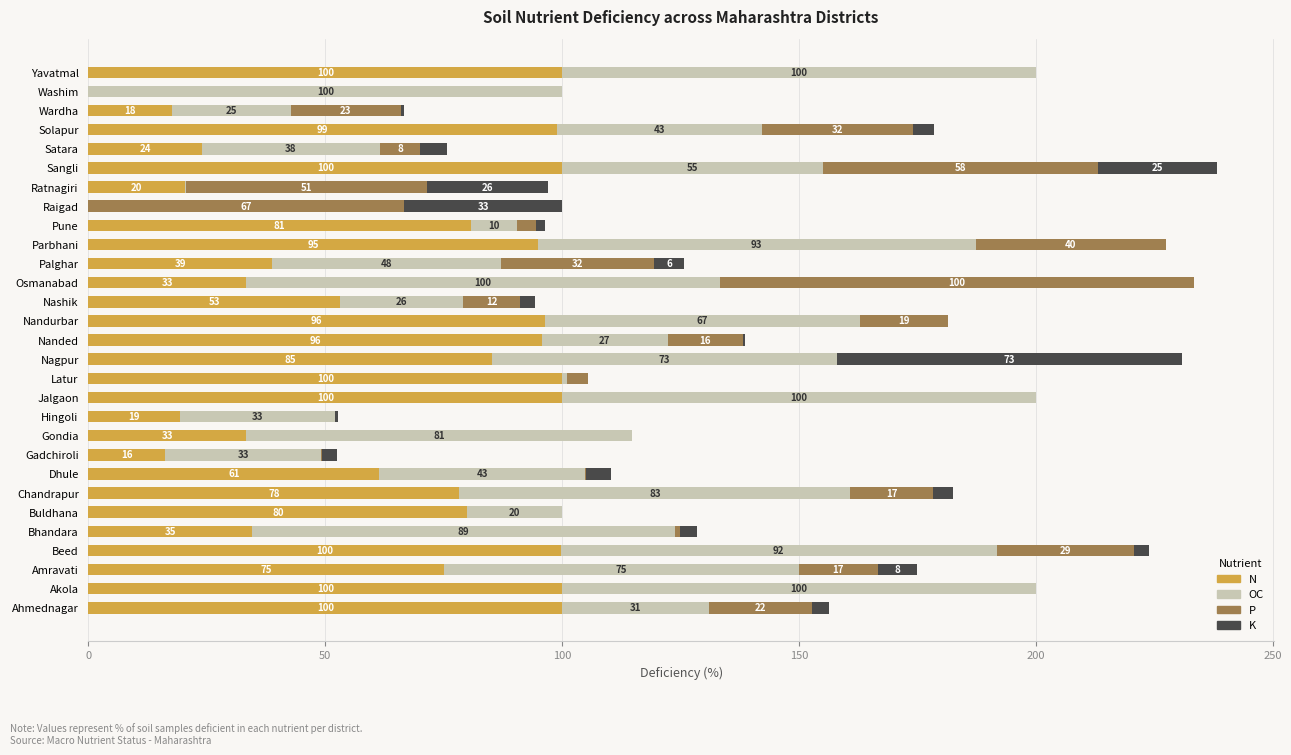

What is the sum of the N values at Sangli and Akola?

200.0